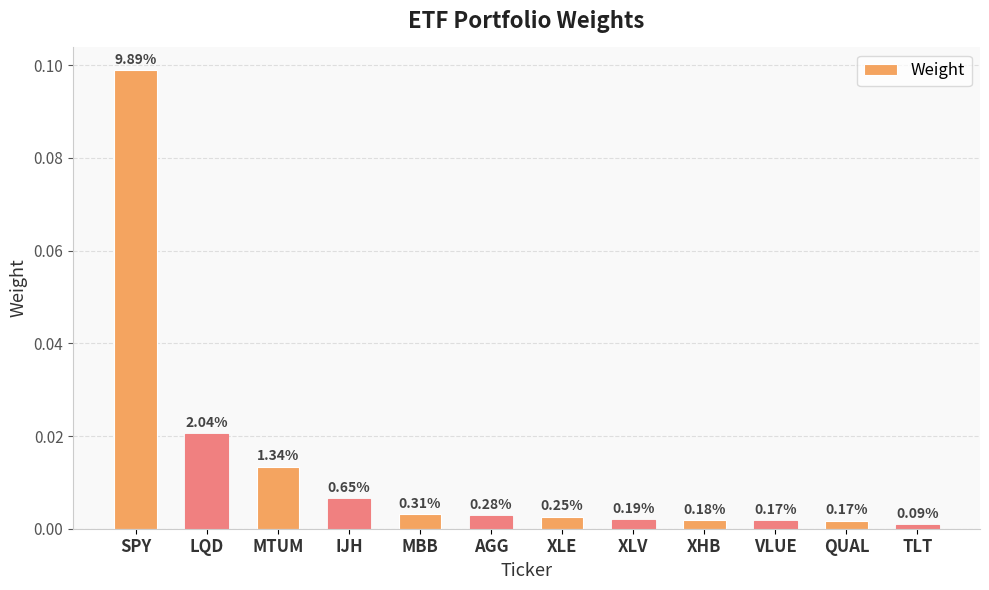

The value at TLT is 0.0. True or false?

False